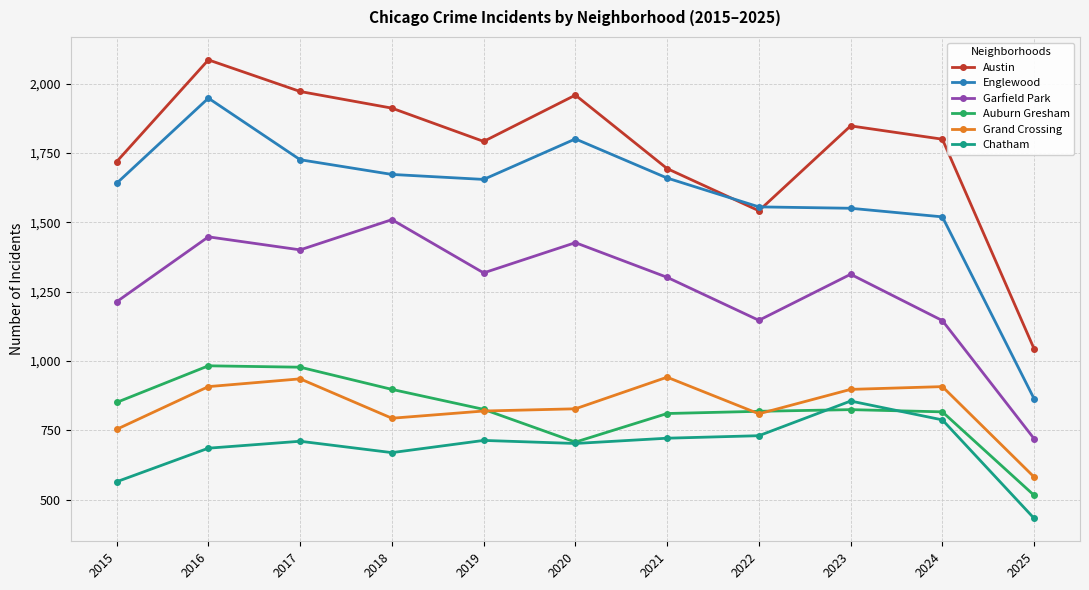

What is the difference between the maximum and second lowest values in the Englewood series?

428